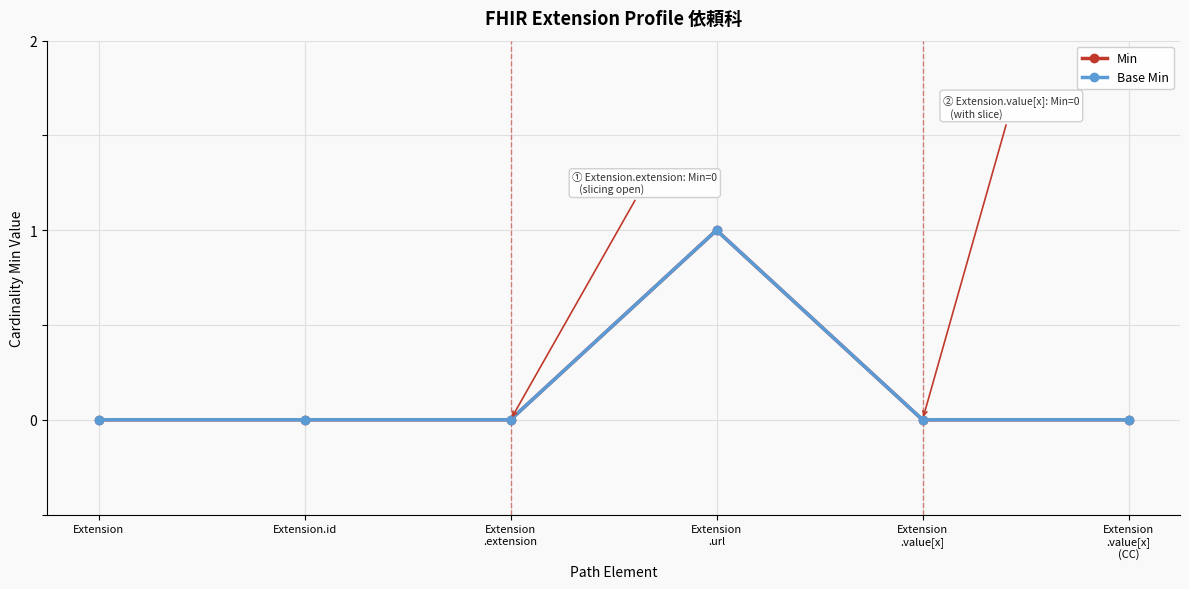

Does the chart have visible grid lines?

Yes